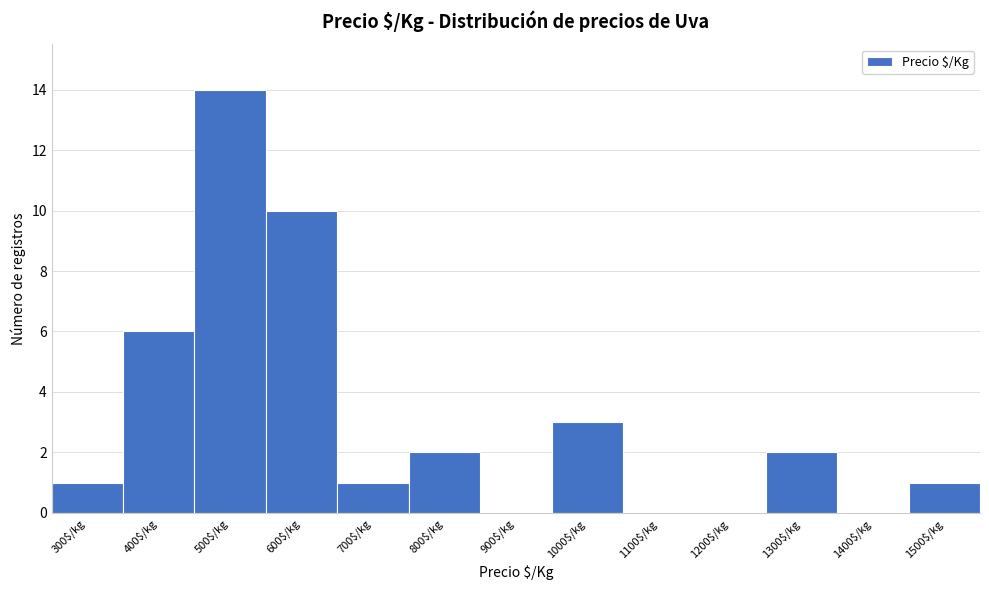

What is the sum of all values?

40